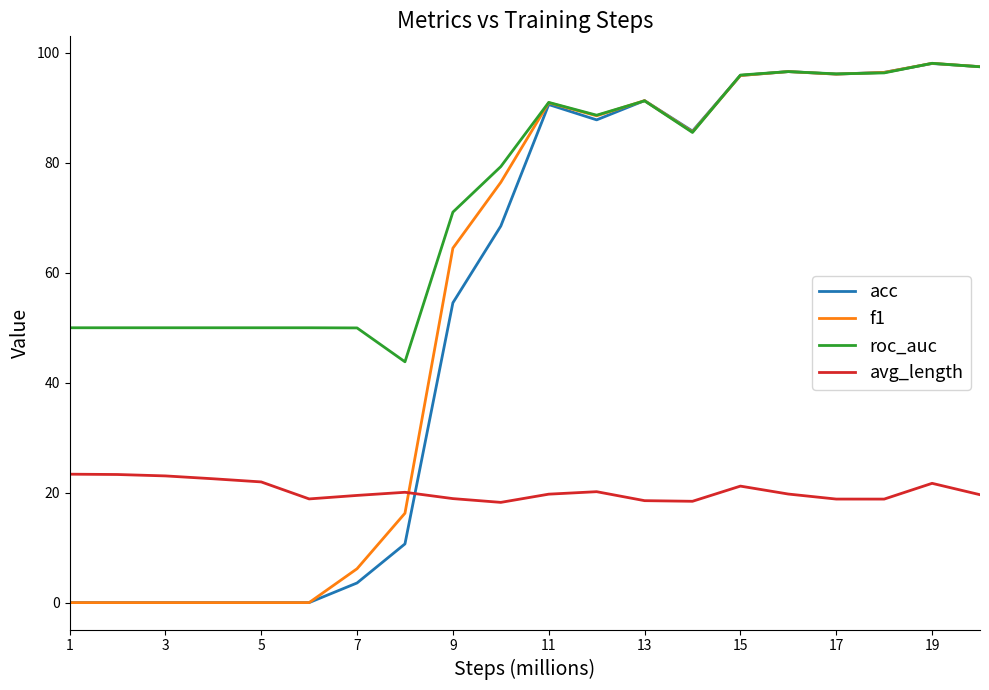

True or false: avg_length and roc_auc intersect in this chart.

False